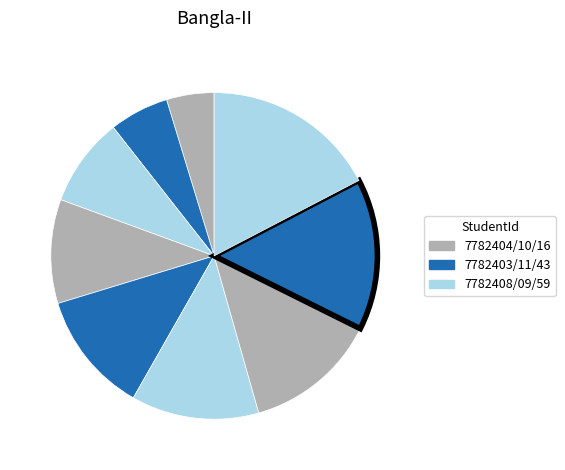

How many segments does this pie chart have?

9